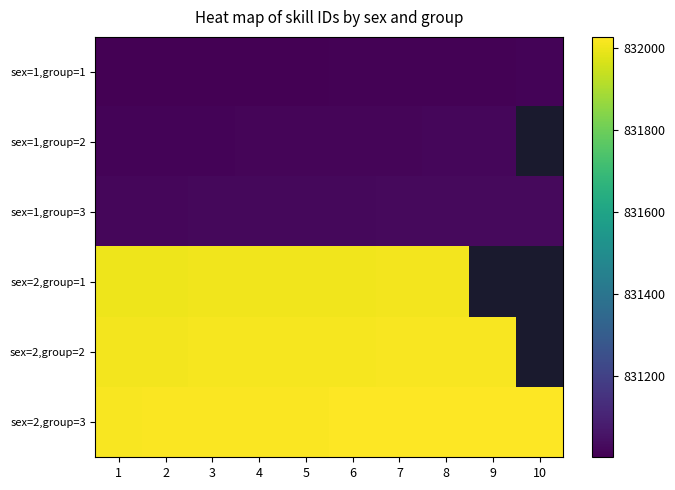

Where does the sex=2,group=3 series first go above 832023?

7